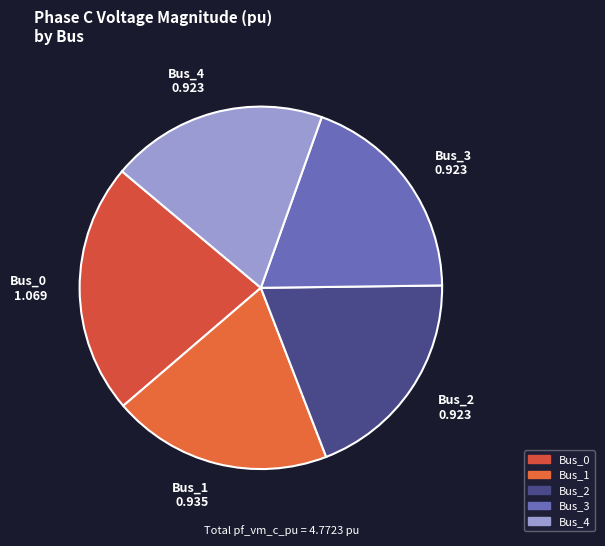

Do Bus_0 and Bus_1 together represent more than half of the pie?

No